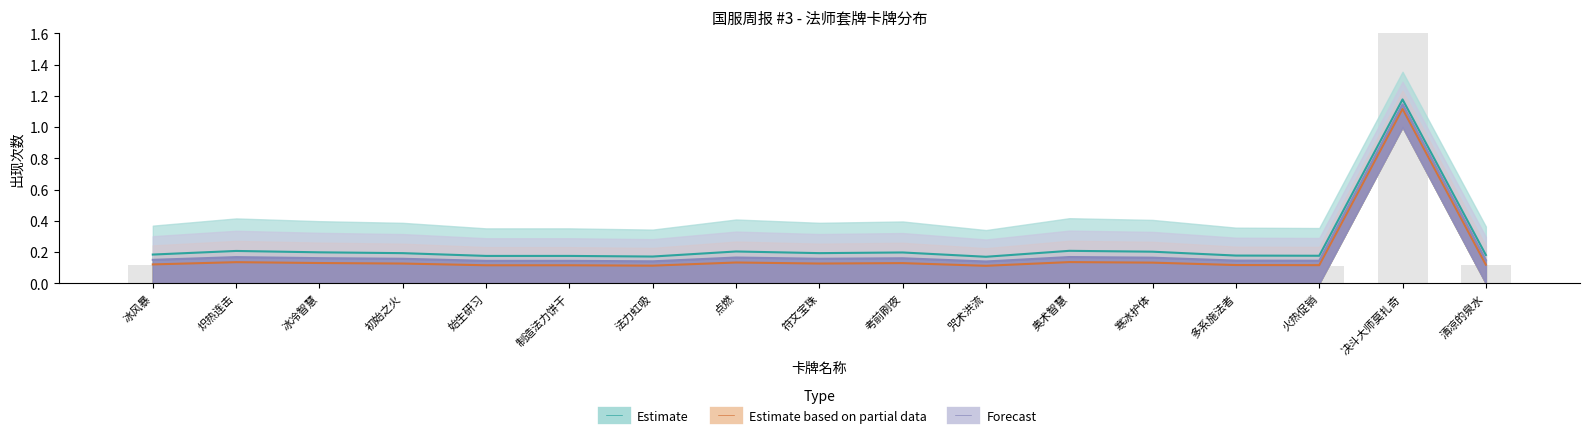

At which category is the sum across all series the highest?

决斗大师莫扎奇